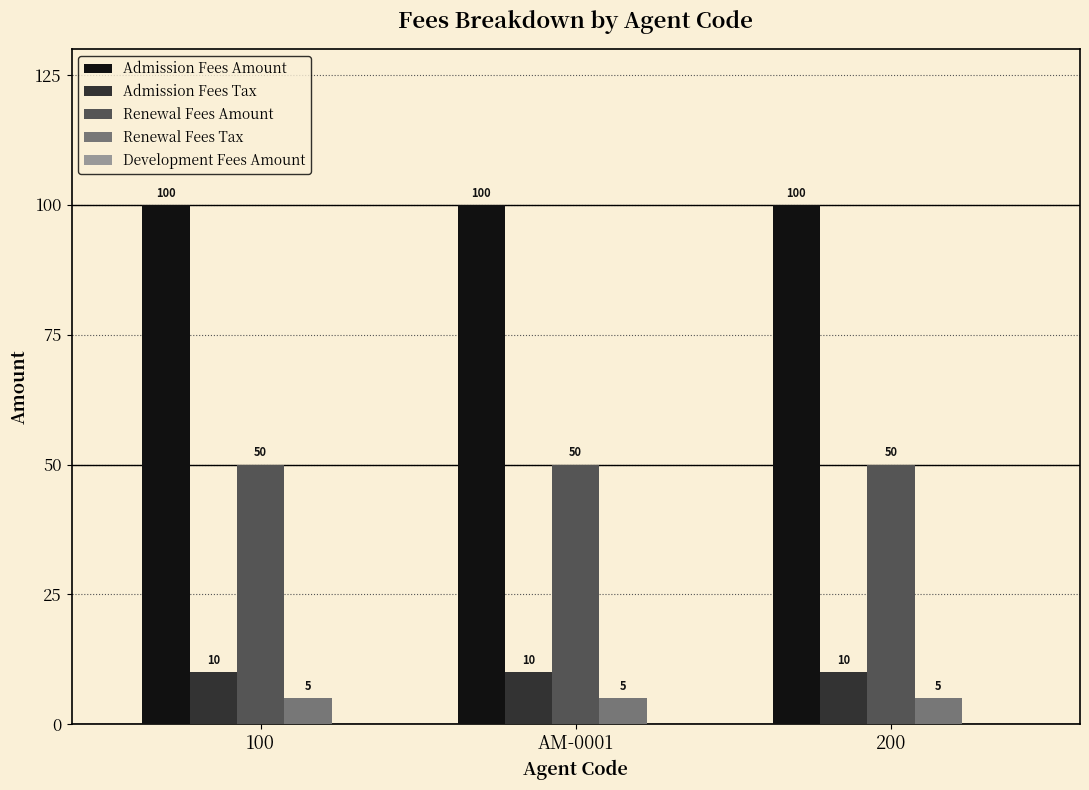

At AM-0001, list the series in order from largest to smallest.

Admission Fees Amount, Renewal Fees Amount, Admission Fees Tax, Renewal Fees Tax